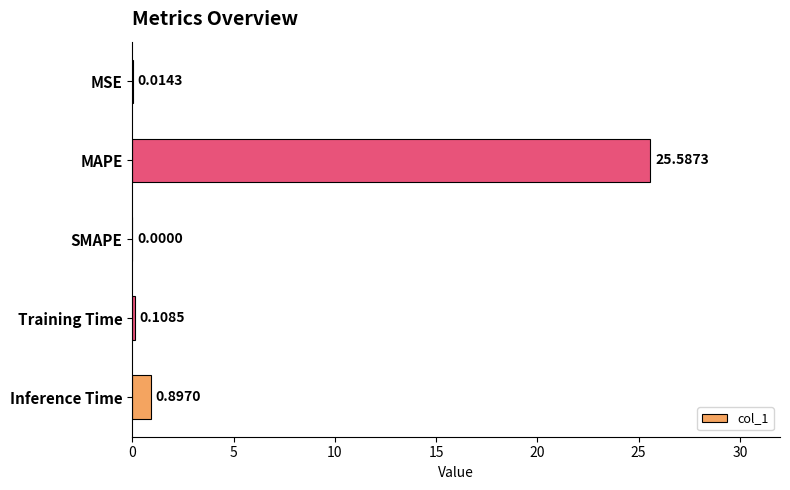

What is the sum of all values?

26.6